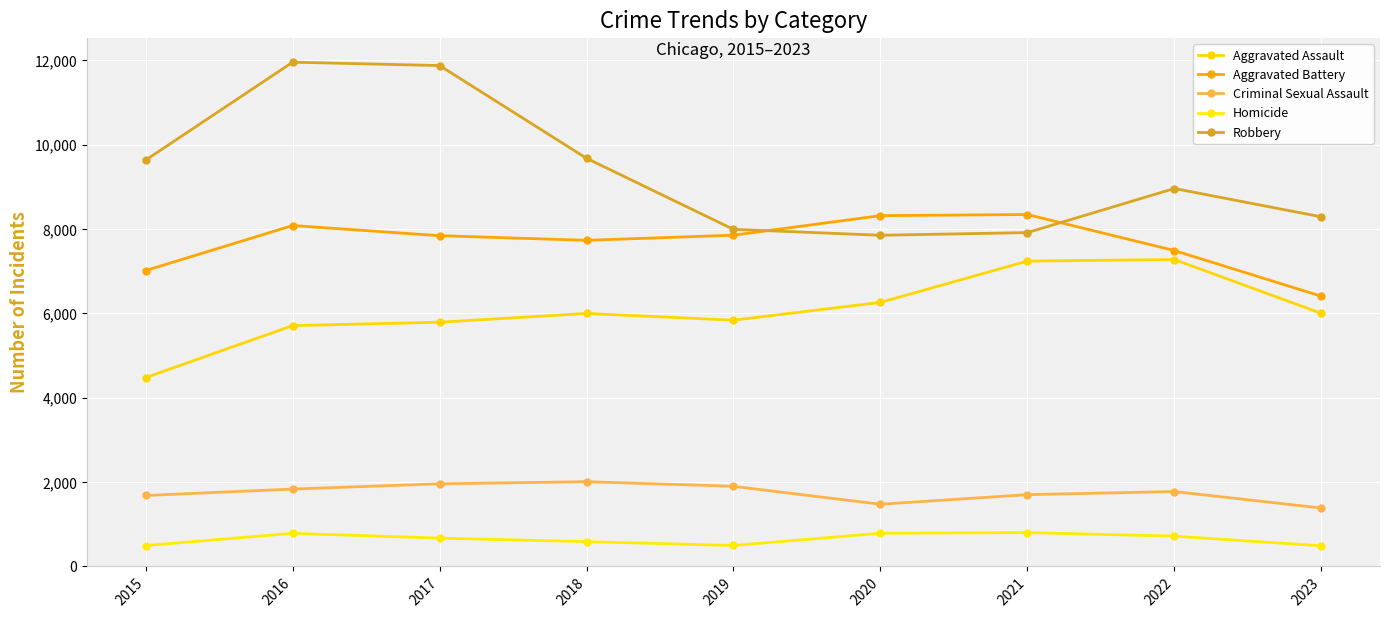

Does the chart display data point markers on the line(s)?

Yes